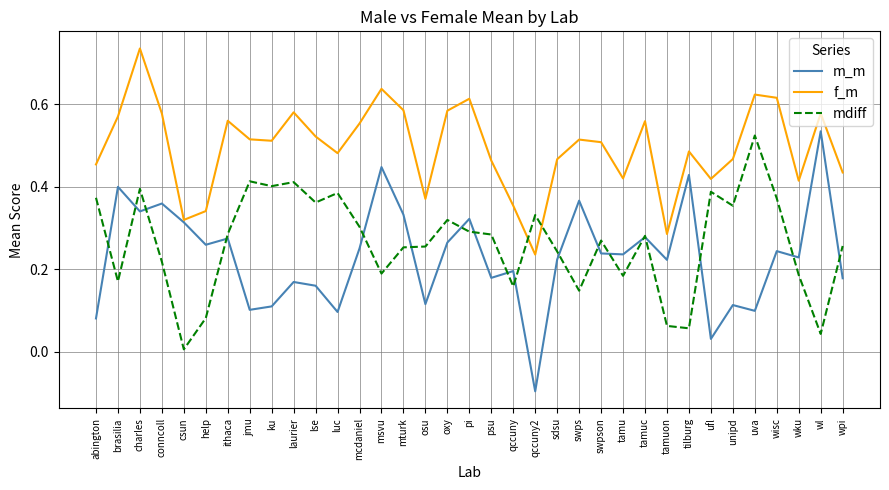

How many positive values does the m_m series have?

34